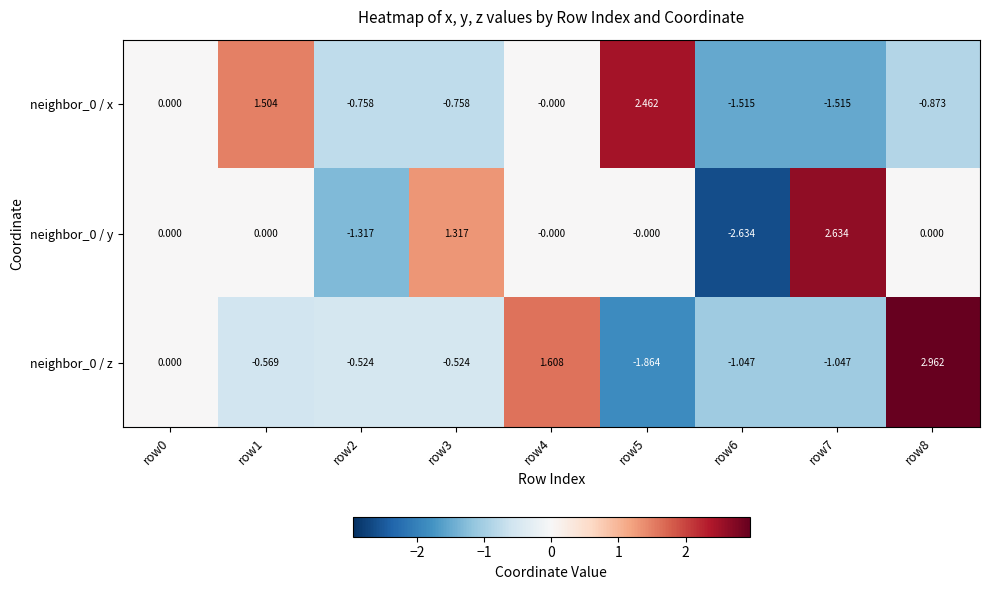

Is the value of neighbor_0 / x at row6 greater than the value of neighbor_0 / z at row6?

No